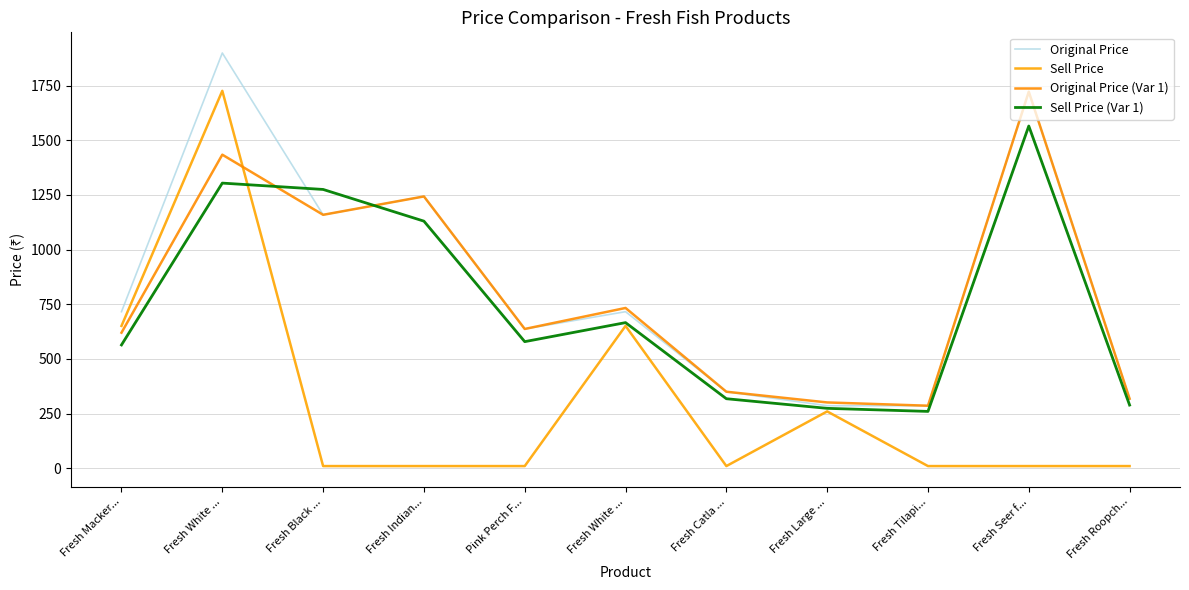

How many lines are shown in the chart?

4